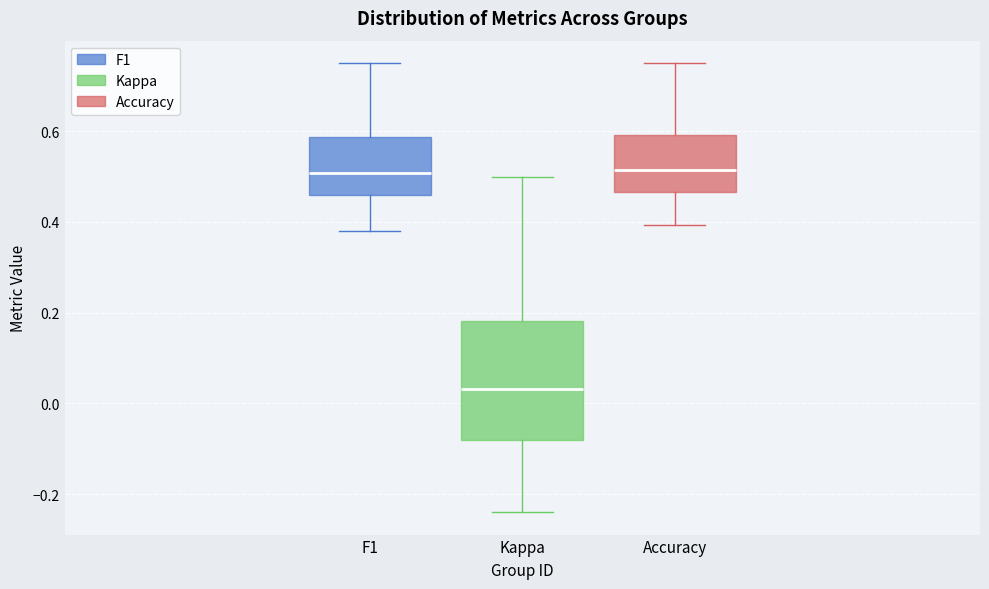

Reading left to right, read every box against the y-axis: the position of its median line, the range the box covers, and the ends of its whiskers. The values are not printed on the chart, so give them approximately, as read against the axis.

F1: median 0.50, box 0.46 to 0.58, whiskers 0.38 to 0.76
Kappa: median 0.04, box -0.08 to 0.18, whiskers -0.24 to 0.50
Accuracy: median 0.52, box 0.46 to 0.60, whiskers 0.40 to 0.76